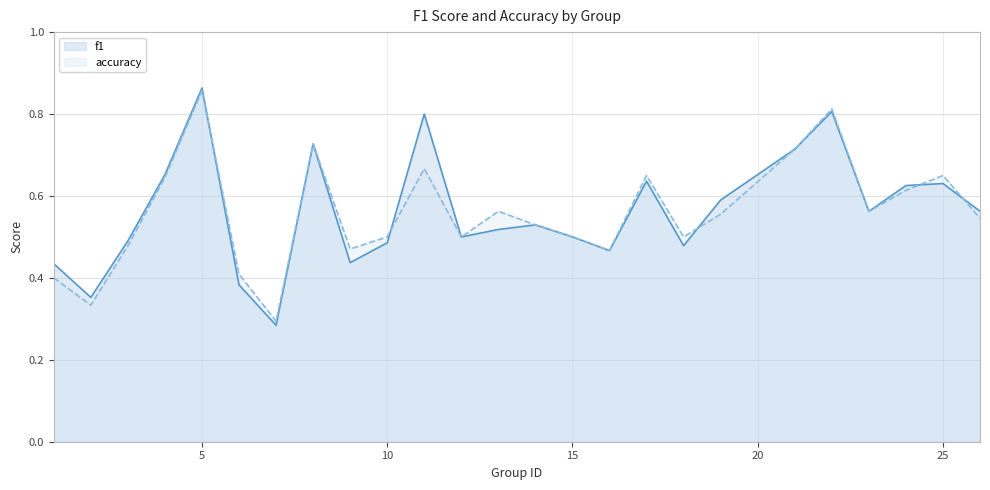

How many interior local peaks does the f1 series have?

7